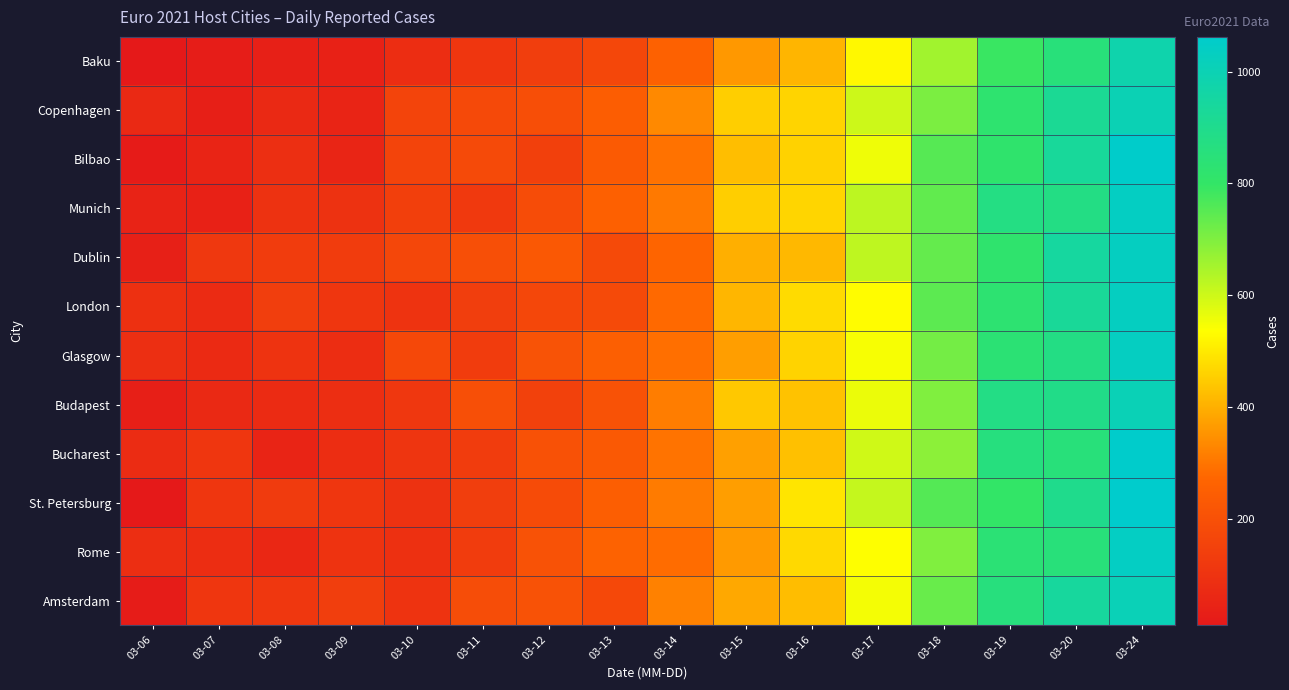

What is the total value across all series at 03-20?

10763